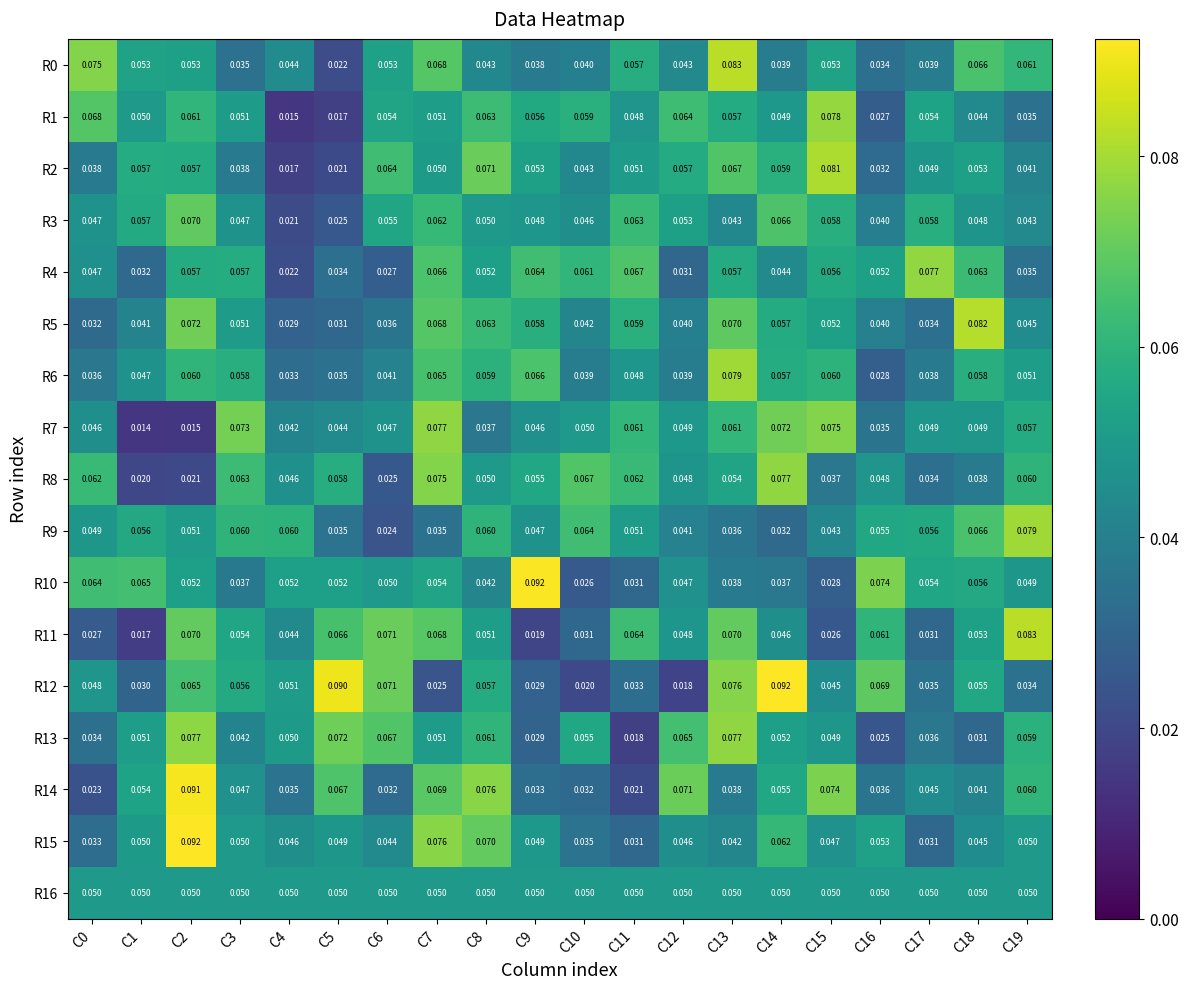

Is the value of R13 at C5 greater than the value of R12 at C10?

Yes